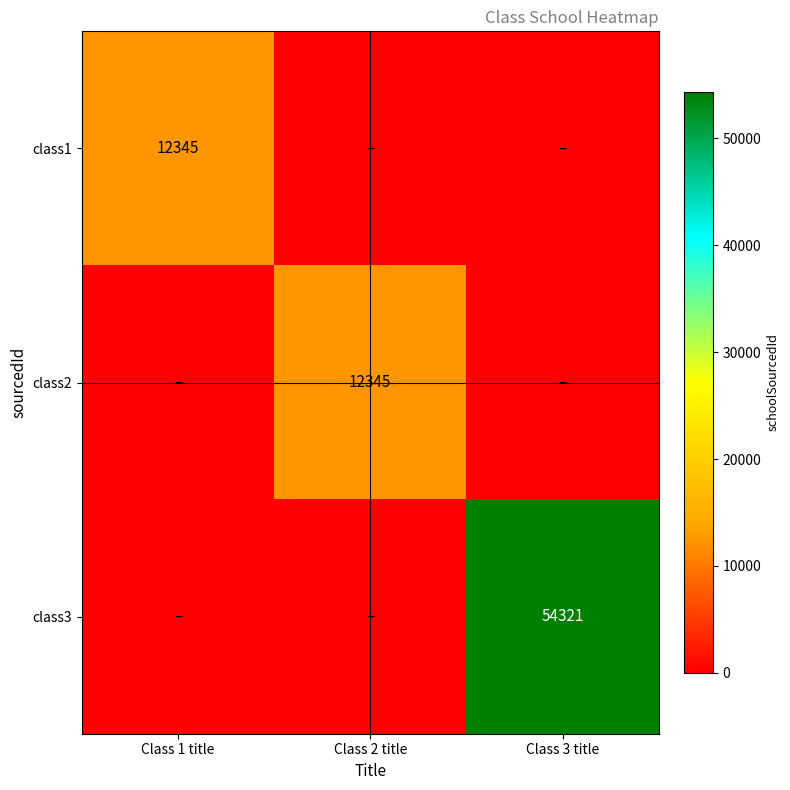

Is it true that class3 equals 96587 at Class 3 title?

False